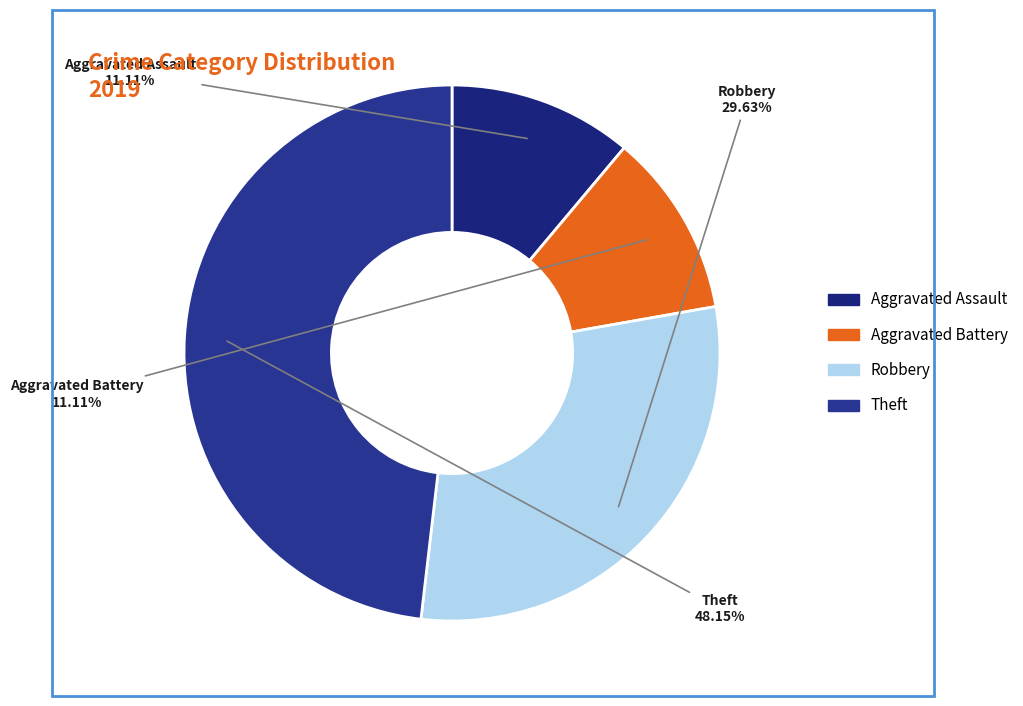

Count the number of slices in the pie.

4